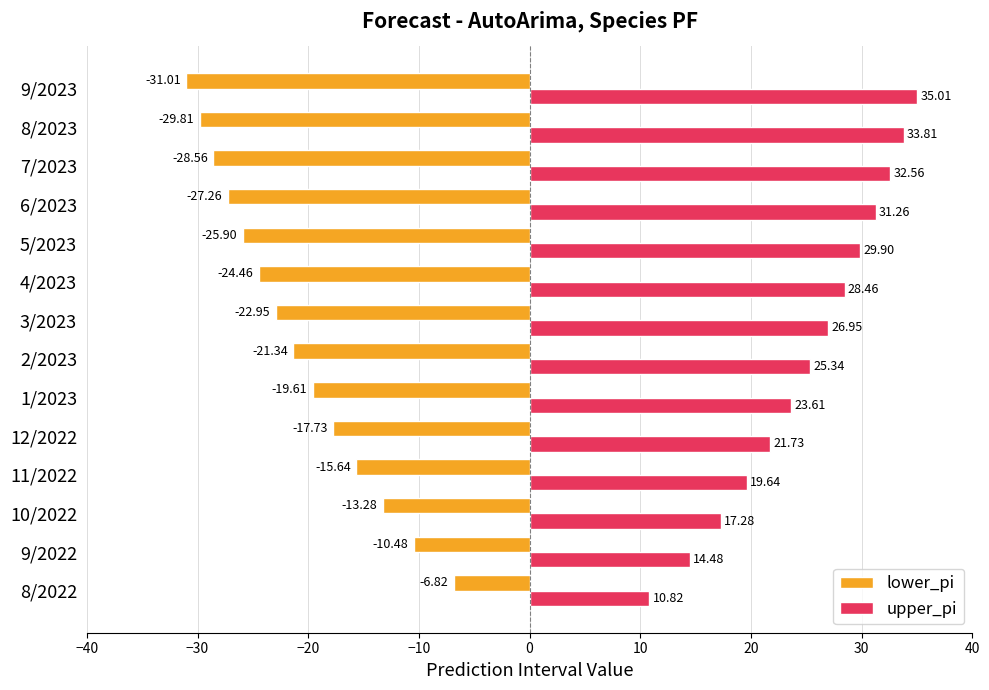

What is the greatest value displayed?

35.0